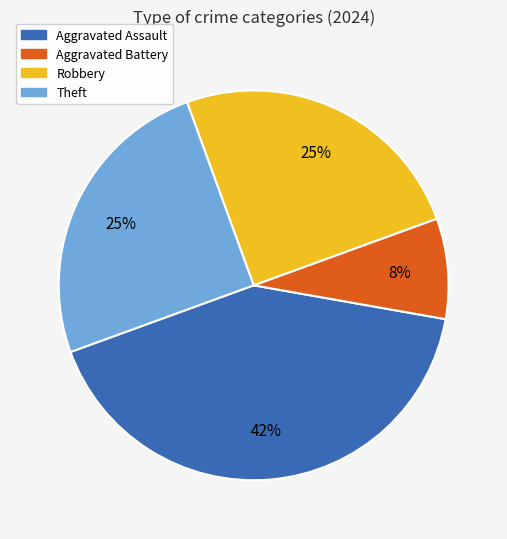

To the nearest percent, what is the combined percentage of Aggravated Assault and Aggravated Battery?

50%